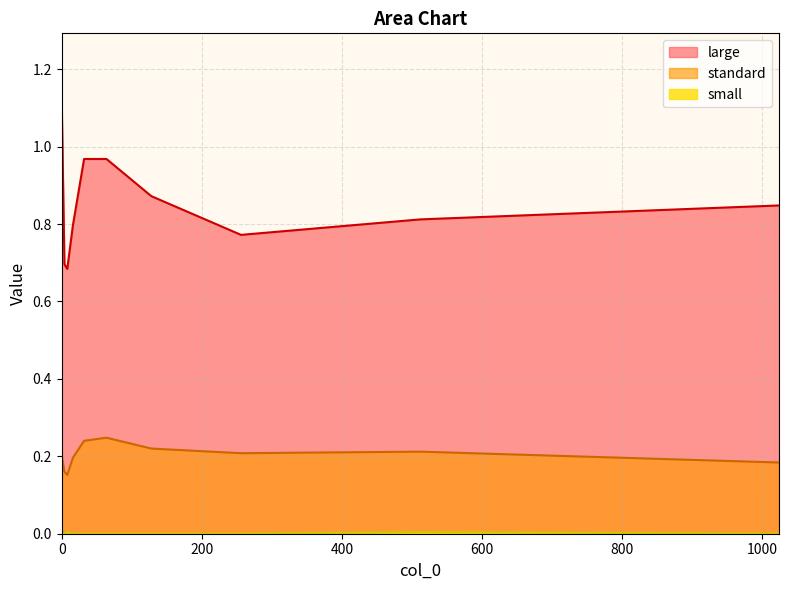

What is the sum of all standard values?

2.0